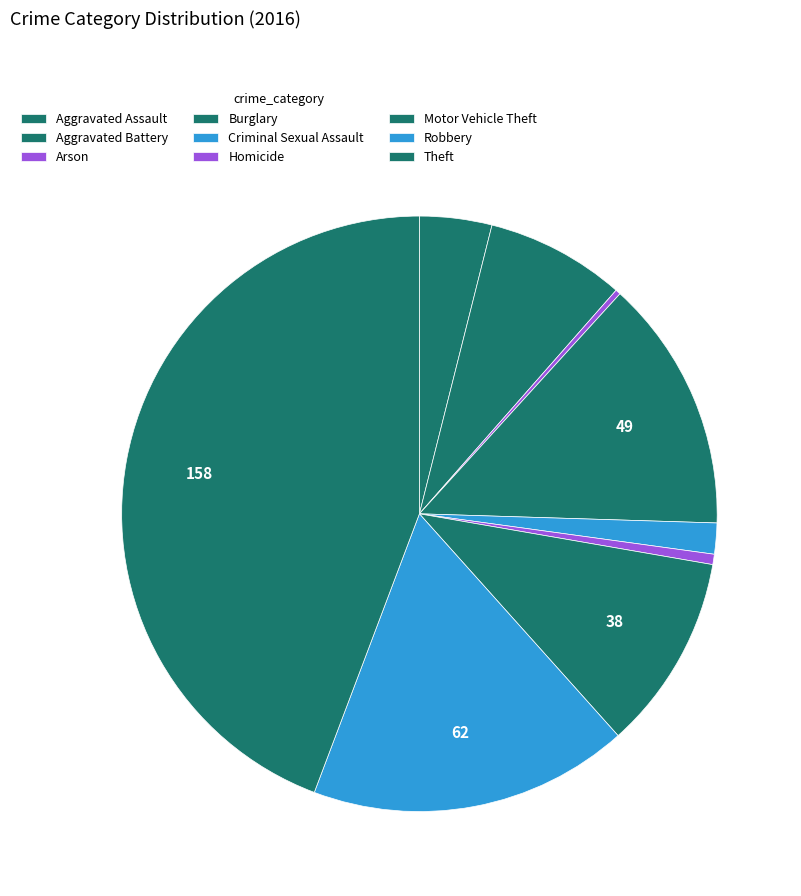

How many segments does this pie chart have?

9